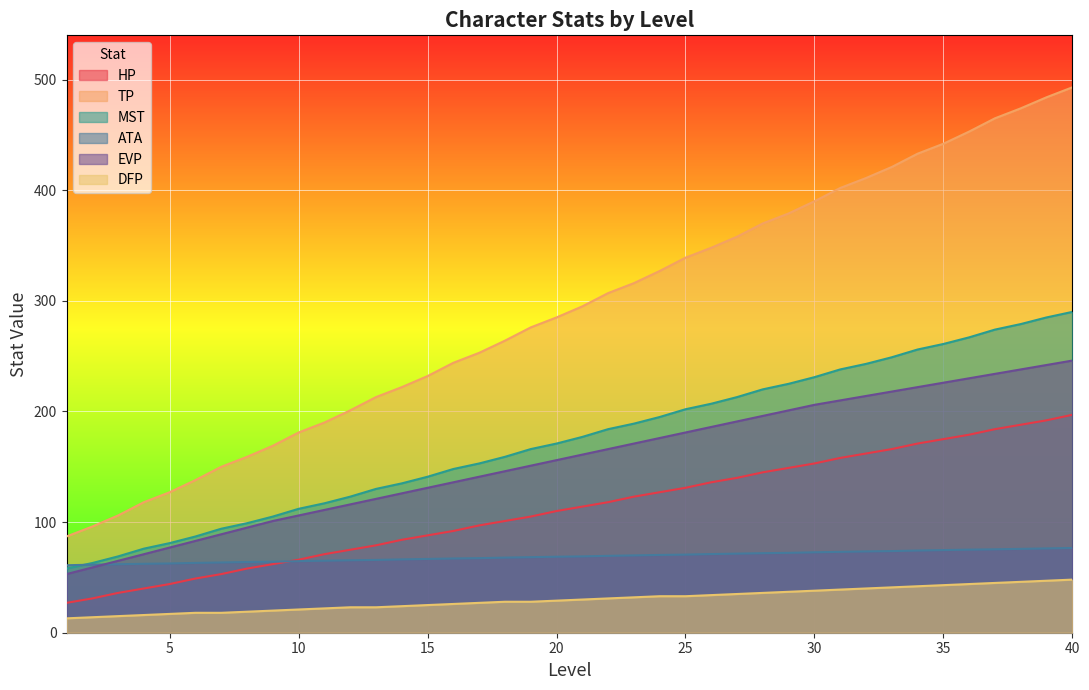

Reading right to left, list all the values displayed in this chart.

HP: 40=197.0	39=192.0	38=188.0	37=184.0	36=179.0	35=175.0	34=171.0	33=166.0	32=162.0	31=158.0	30=153.0	29=149.0	28=145.0	27=140.0	26=136.0	25=131.0	24=127.0	23=123.0	22=118.0	21=114.0	20=110.0	19=105.0	18=101.0	17=97.0	16=92.0	15=88.0	14=84.0	13=79.0	12=75.0	11=71.0	10=66.0	9=62.0	8=58.0	7=53.0	6=49.0	5=44.0	4=40.0	3=36.0	2=31.0	1=27.0
TP: 40=493.0	39=484.0	38=474.0	37=465.0	36=453.0	35=442.0	34=433.0	33=421.0	32=411.0	31=402.0	30=390.0	29=379.0	28=370.0	27=358.0	26=348.0	25=339.0	24=327.0	23=316.0	22=307.0	21=295.0	20=285.0	19=276.0	18=264.0	17=253.0	16=244.0	15=232.0	14=222.0	13=213.0	12=201.0	11=190.0	10=181.0	9=169.0	8=159.0	7=150.0	6=138.0	5=127.0	4=118.0	3=106.0	2=96.0	1=87.0
MST: 40=290.0	39=285.0	38=279.0	37=274.0	36=267.0	35=261.0	34=256.0	33=249.0	32=243.0	31=238.0	30=231.0	29=225.0	28=220.0	27=213.0	26=207.0	25=202.0	24=195.0	23=189.0	22=184.0	21=177.0	20=171.0	19=166.0	18=159.0	17=153.0	16=148.0	15=141.0	14=135.0	13=130.0	12=123.0	11=117.0	10=112.0	9=105.0	8=99.0	7=94.0	6=87.0	5=81.0	4=76.0	3=69.0	2=63.0	1=58.0
ATA: 40=76.6	39=76.2	38=75.8	37=75.4	36=75.1	35=74.7	34=74.3	33=73.8	32=73.5	31=73.1	30=72.7	29=72.2	28=71.9	27=71.5	26=71.1	25=70.6	24=70.3	23=69.9	22=69.5	21=69.0	20=68.7	19=68.3	18=67.9	17=67.4	16=67.1	15=66.7	14=66.3	13=65.8	12=65.5	11=65.1	10=64.7	9=64.2	8=63.9	7=63.5	6=63.1	5=62.6	4=62.3	3=61.9	2=61.5	1=61.0
EVP: 40=246.0	39=242.0	38=238.0	37=234.0	36=230.0	35=226.0	34=222.0	33=218.0	32=214.0	31=210.0	30=206.0	29=201.0	28=196.0	27=191.0	26=186.0	25=181.0	24=176.0	23=171.0	22=166.0	21=161.0	20=156.0	19=151.0	18=146.0	17=141.0	16=136.0	15=131.0	14=126.0	13=121.0	12=116.0	11=111.0	10=106.0	9=101.0	8=95.0	7=89.0	6=83.0	5=77.0	4=71.0	3=65.0	2=59.0	1=53.0
DFP: 40=48.0	39=47.0	38=46.0	37=45.0	36=44.0	35=43.0	34=42.0	33=41.0	32=40.0	31=39.0	30=38.0	29=37.0	28=36.0	27=35.0	26=34.0	25=33.0	24=33.0	23=32.0	22=31.0	21=30.0	20=29.0	19=28.0	18=28.0	17=27.0	16=26.0	15=25.0	14=24.0	13=23.0	12=23.0	11=22.0	10=21.0	9=20.0	8=19.0	7=18.0	6=18.0	5=17.0	4=16.0	3=15.0	2=14.0	1=13.0